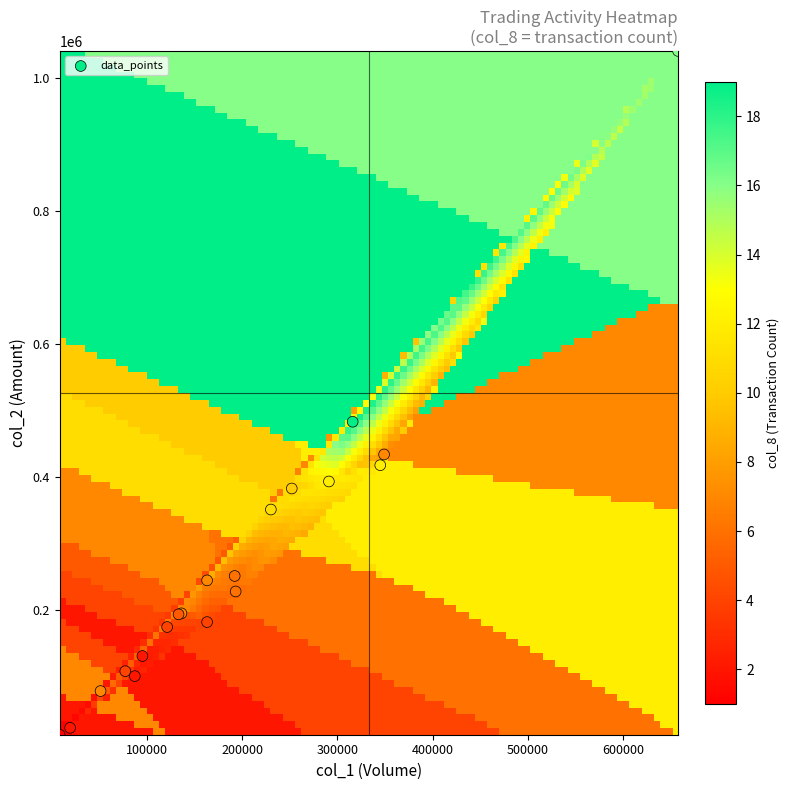

What Y value in the scatter plot is closest to 526530?

483010